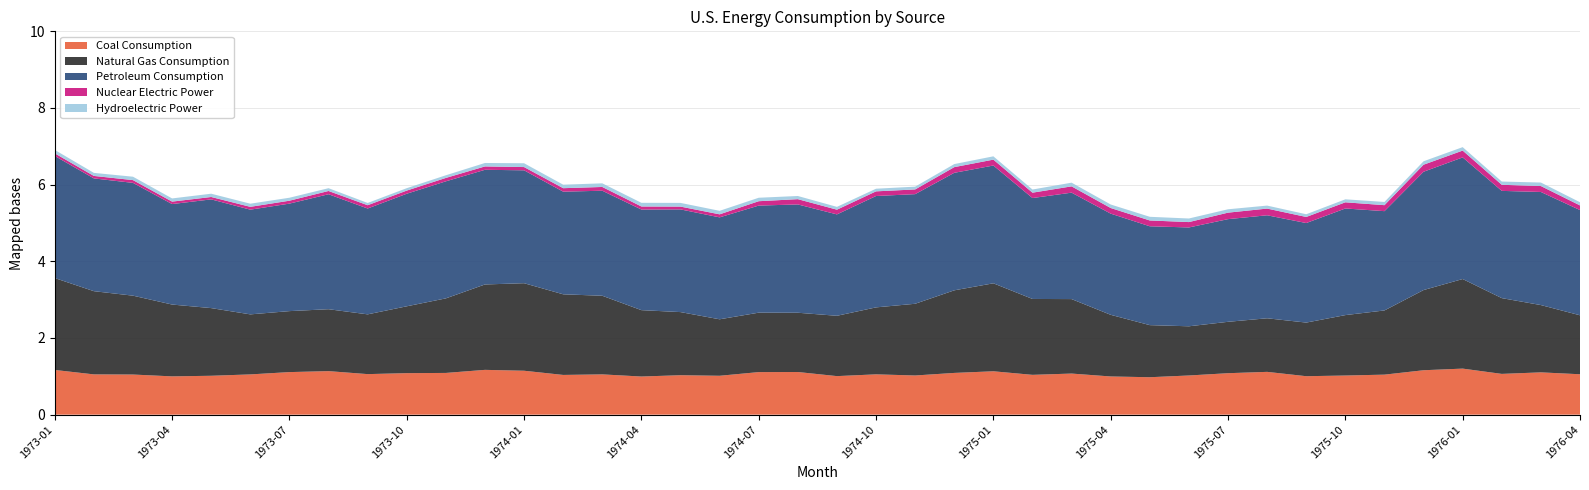

Reading right to left, what are all the values shown in this chart?

Coal Consumption: 1976-04=1.1	1976-03=1.1	1976-02=1.1	1976-01=1.2	1975-12=1.2	1975-11=1.0	1975-10=1.0	1975-09=1.0	1975-08=1.1	1975-07=1.1	1975-06=1.0	1975-05=1.0	1975-04=1.0	1975-03=1.1	1975-02=1.0	1975-01=1.1	1974-12=1.1	1974-11=1.0	1974-10=1.1	1974-09=1.0	1974-08=1.1	1974-07=1.1	1974-06=1.0	1974-05=1.0	1974-04=1.0	1974-03=1.1	1974-02=1.0	1974-01=1.1	1973-12=1.2	1973-11=1.1	1973-10=1.1	1973-09=1.1	1973-08=1.1	1973-07=1.1	1973-06=1.1	1973-05=1.0	1973-04=1.0	1973-03=1.0	1973-02=1.1	1973-01=1.2
Natural Gas Consumption: 1976-04=1.5	1976-03=1.8	1976-02=2.0	1976-01=2.3	1975-12=2.1	1975-11=1.7	1975-10=1.6	1975-09=1.4	1975-08=1.4	1975-07=1.3	1975-06=1.3	1975-05=1.4	1975-04=1.6	1975-03=1.9	1975-02=2.0	1975-01=2.3	1974-12=2.2	1974-11=1.9	1974-10=1.7	1974-09=1.6	1974-08=1.5	1974-07=1.6	1974-06=1.5	1974-05=1.6	1974-04=1.7	1974-03=2.1	1974-02=2.1	1974-01=2.3	1973-12=2.2	1973-11=1.9	1973-10=1.7	1973-09=1.6	1973-08=1.6	1973-07=1.6	1973-06=1.6	1973-05=1.8	1973-04=1.9	1973-03=2.1	1973-02=2.2	1973-01=2.4
Petroleum Consumption: 1976-04=2.7	1976-03=3.0	1976-02=2.8	1976-01=3.2	1975-12=3.1	1975-11=2.6	1975-10=2.8	1975-09=2.6	1975-08=2.7	1975-07=2.7	1975-06=2.6	1975-05=2.6	1975-04=2.6	1975-03=2.8	1975-02=2.6	1975-01=3.1	1974-12=3.1	1974-11=2.9	1974-10=2.9	1974-09=2.6	1974-08=2.8	1974-07=2.8	1974-06=2.7	1974-05=2.7	1974-04=2.6	1974-03=2.7	1974-02=2.7	1974-01=2.9	1973-12=3.0	1973-11=3.1	1973-10=2.9	1973-09=2.8	1973-08=3.0	1973-07=2.8	1973-06=2.7	1973-05=2.8	1973-04=2.6	1973-03=2.9	1973-02=2.9	1973-01=3.2
Nuclear Electric Power: 1976-04=0.1	1976-03=0.2	1976-02=0.2	1976-01=0.2	1975-12=0.2	1975-11=0.2	1975-10=0.2	1975-09=0.2	1975-08=0.2	1975-07=0.2	1975-06=0.1	1975-05=0.2	1975-04=0.1	1975-03=0.2	1975-02=0.1	1975-01=0.2	1974-12=0.1	1974-11=0.1	1974-10=0.1	1974-09=0.1	1974-08=0.1	1974-07=0.1	1974-06=0.1	1974-05=0.1	1974-04=0.1	1974-03=0.1	1974-02=0.1	1974-01=0.1	1973-12=0.1	1973-11=0.1	1973-10=0.1	1973-09=0.1	1973-08=0.1	1973-07=0.1	1973-06=0.1	1973-05=0.1	1973-04=0.1	1973-03=0.1	1973-02=0.1	1973-01=0.1
Hydroelectric Power: 1976-04=0.1	1976-03=0.1	1976-02=0.1	1976-01=0.1	1975-12=0.1	1975-11=0.1	1975-10=0.1	1975-09=0.1	1975-08=0.1	1975-07=0.1	1975-06=0.1	1975-05=0.1	1975-04=0.1	1975-03=0.1	1975-02=0.1	1975-01=0.1	1974-12=0.1	1974-11=0.1	1974-10=0.1	1974-09=0.1	1974-08=0.1	1974-07=0.1	1974-06=0.1	1974-05=0.1	1974-04=0.1	1974-03=0.1	1974-02=0.1	1974-01=0.1	1973-12=0.1	1973-11=0.1	1973-10=0.1	1973-09=0.1	1973-08=0.1	1973-07=0.1	1973-06=0.1	1973-05=0.1	1973-04=0.1	1973-03=0.1	1973-02=0.1	1973-01=0.1